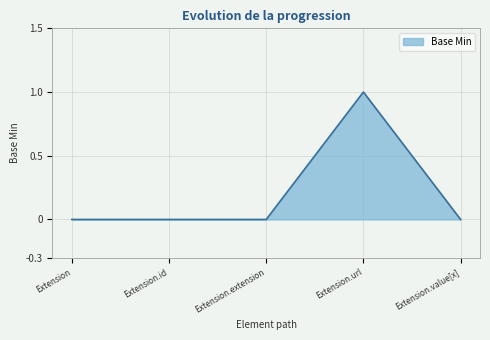

How many categories are shown in the chart?

5